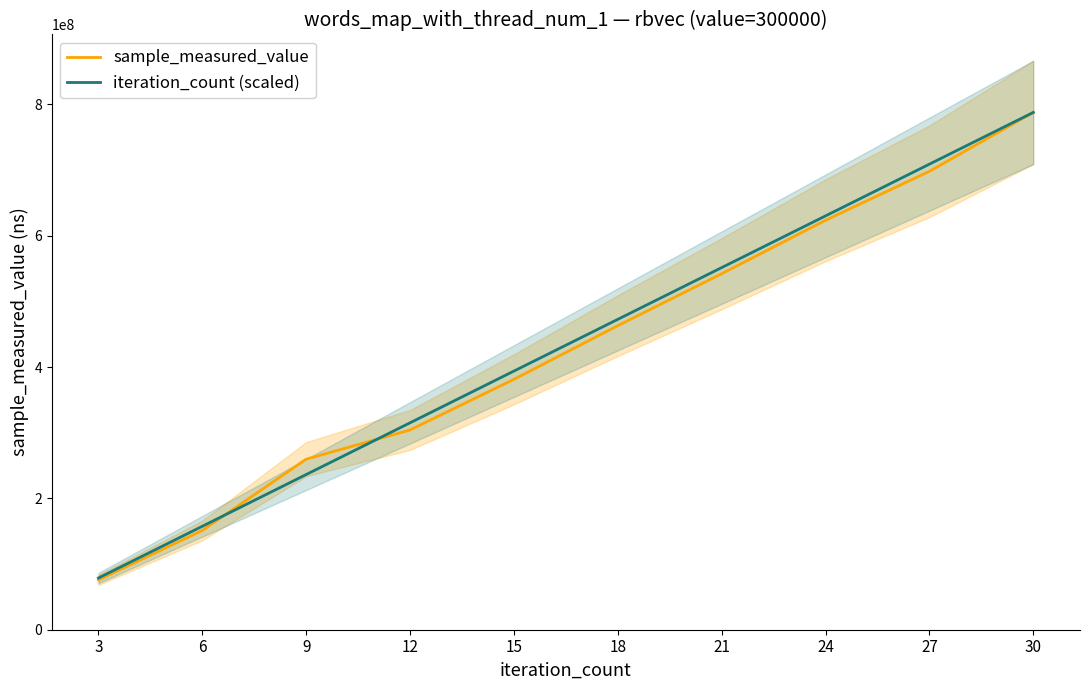

Between 18 and 21, which series saw the biggest shift?

sample_measured_value